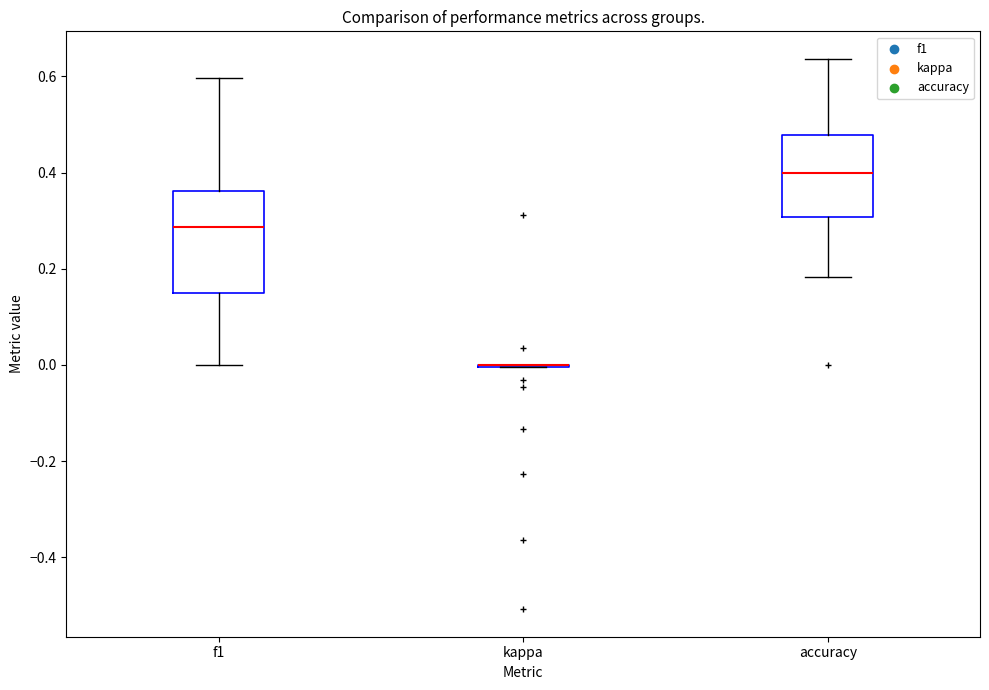

Reading left to right, read every box against the y-axis: the position of its median line, the range the box covers, and the ends of its whiskers. The values are not printed on the chart, so give them approximately, as read against the axis.

f1: median 0.28, box 0.14 to 0.36, whiskers 0.00 to 0.60
kappa: box collapsed to a line at 0.00, whiskers 0.00 to 0.00
accuracy: median 0.40, box 0.30 to 0.48, whiskers 0.18 to 0.64